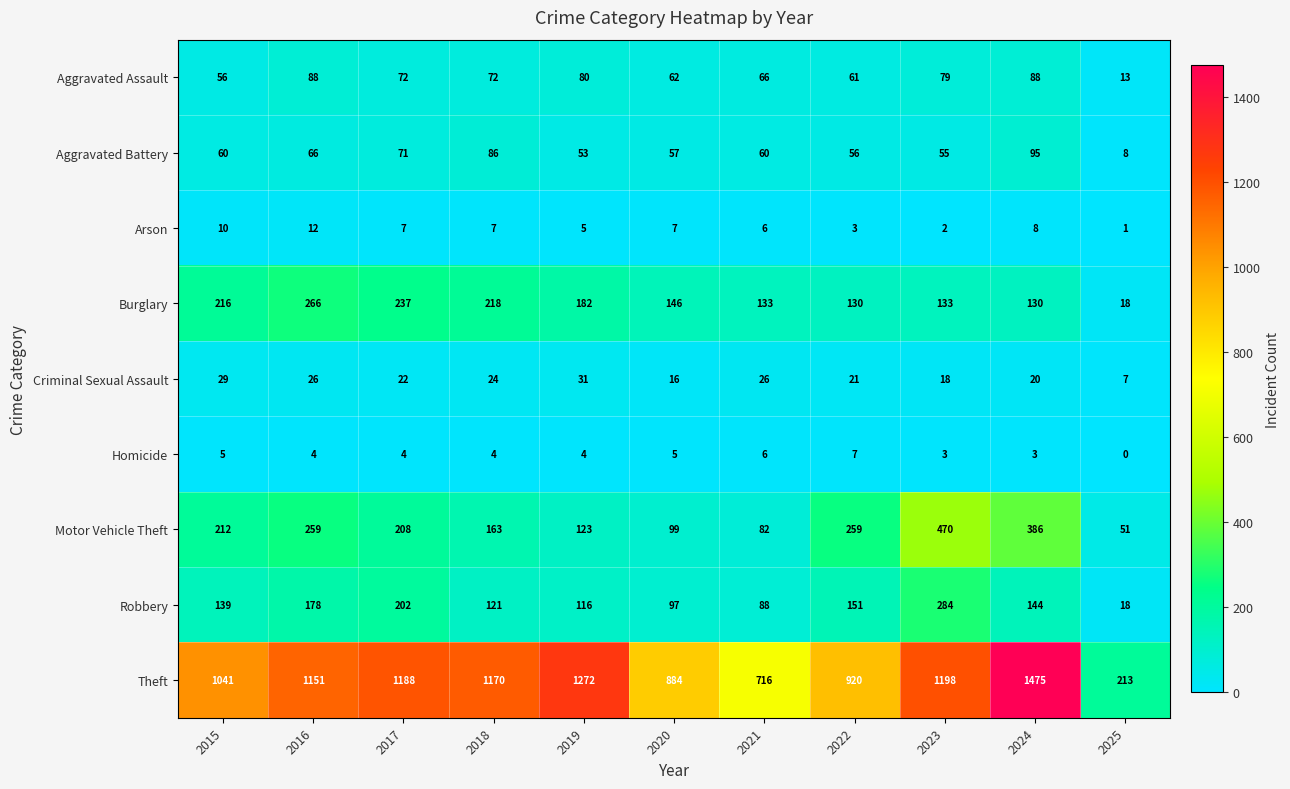

Rank the series at 2016 from highest to lowest value.

Theft, Burglary, Motor Vehicle Theft, Robbery, Aggravated Assault, Aggravated Battery, Criminal Sexual Assault, Arson, Homicide